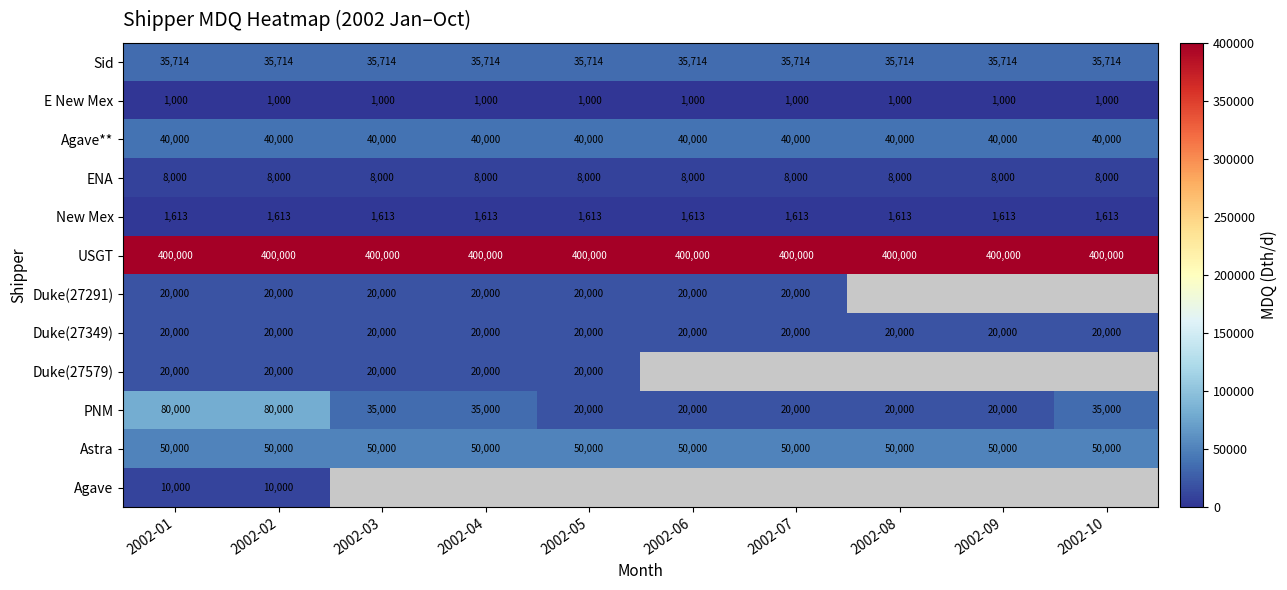

At how many categories does at least one series exceed 374254?

10